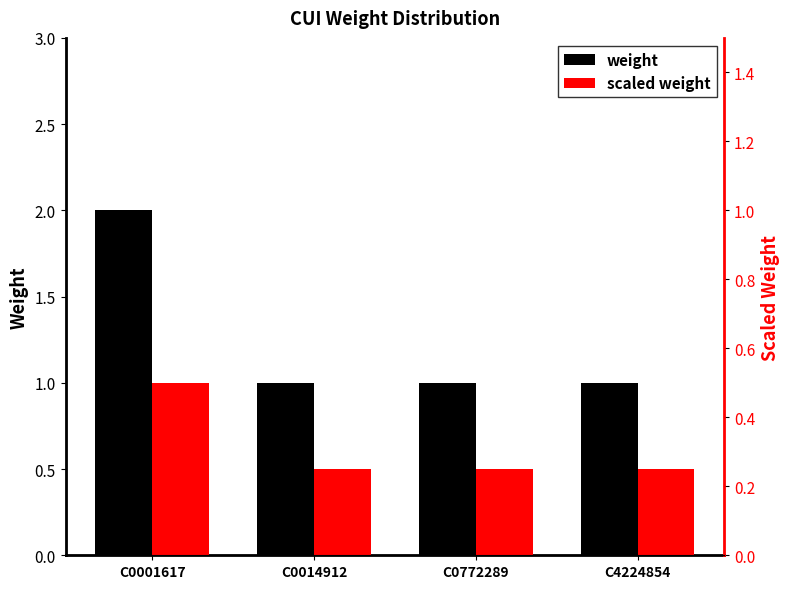

Read the scaled weight value at C0772289.

0.5